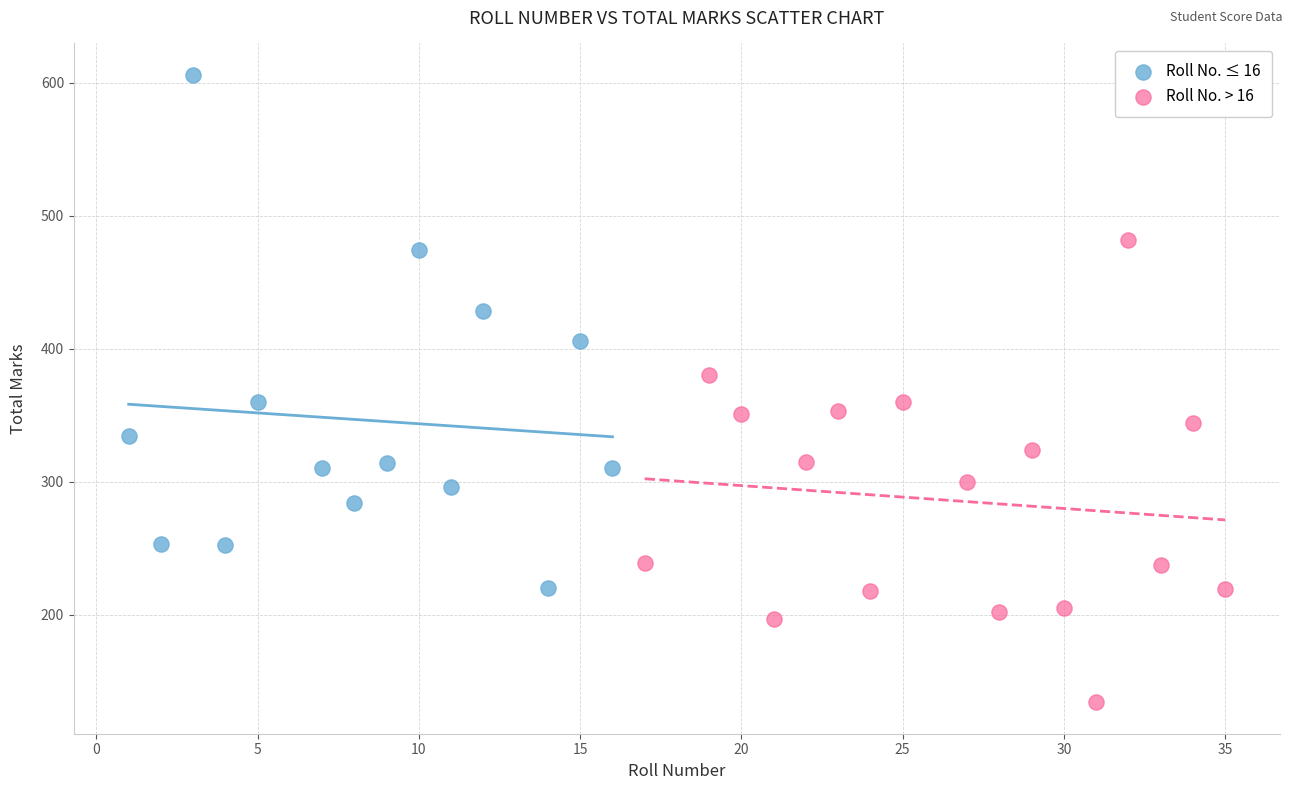

Which series contains the highest Y value?

Roll No. ≤ 16